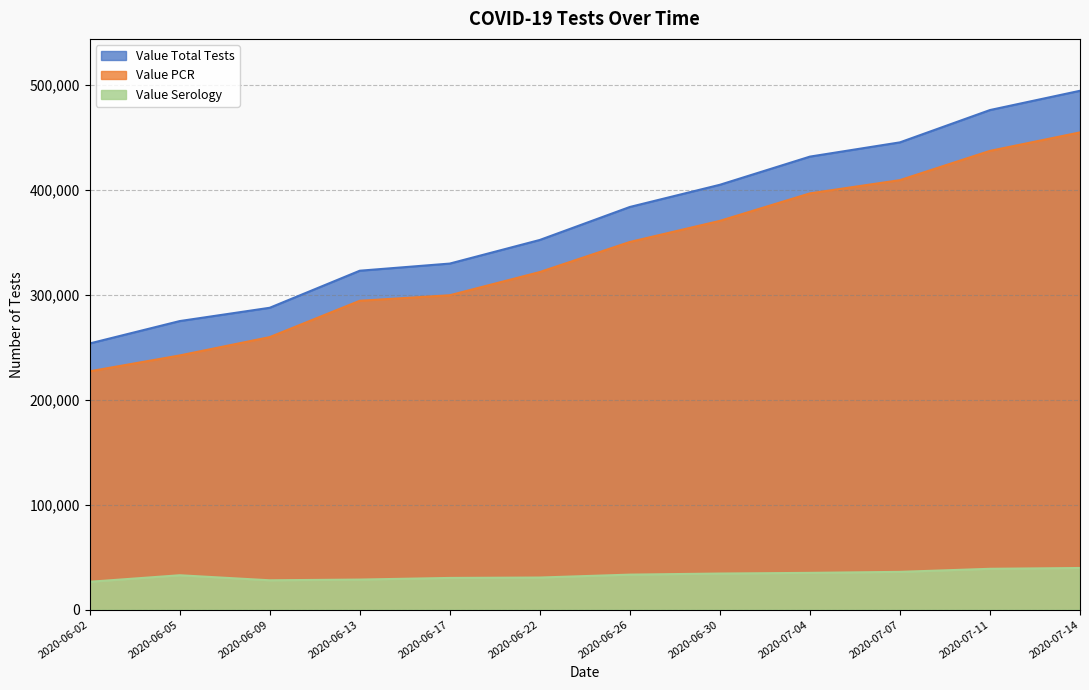

Which series changed the most between 2020-06-30 and 2020-07-07?

Value Total Tests